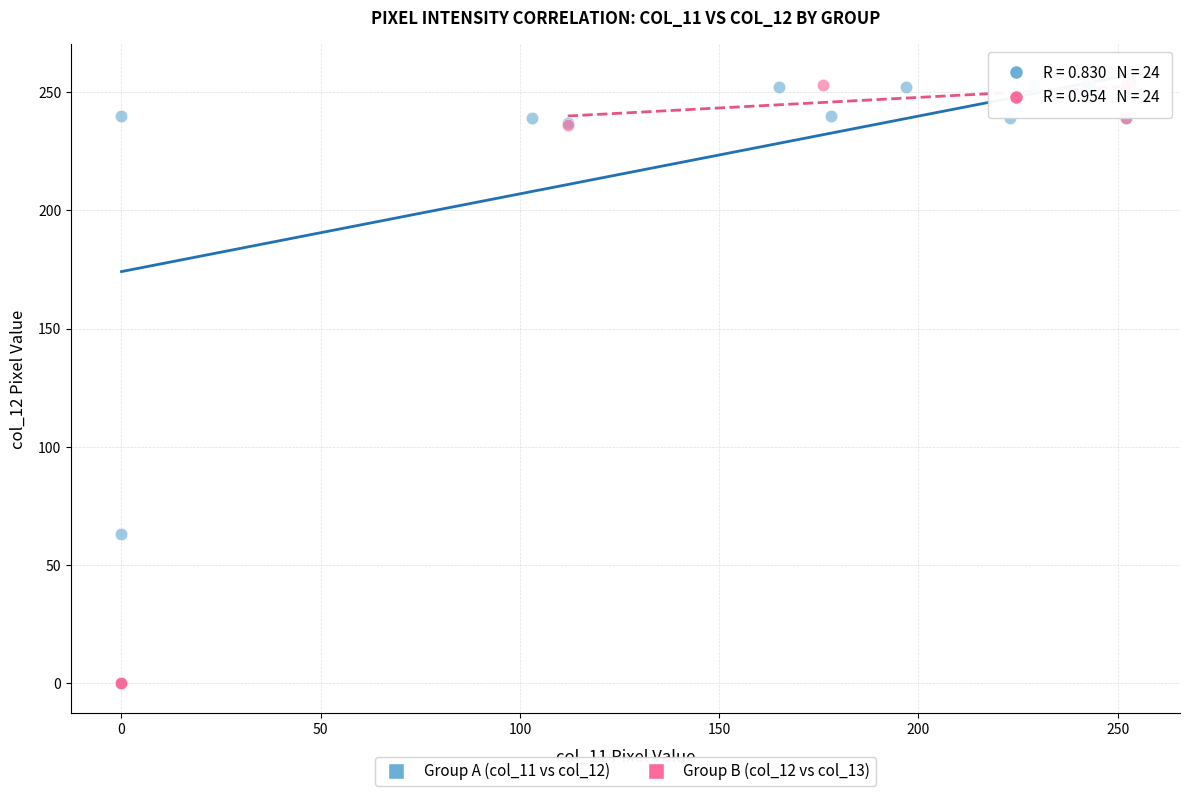

Which series has the widest spread of Y values?

Group B (col_12 vs col_13)